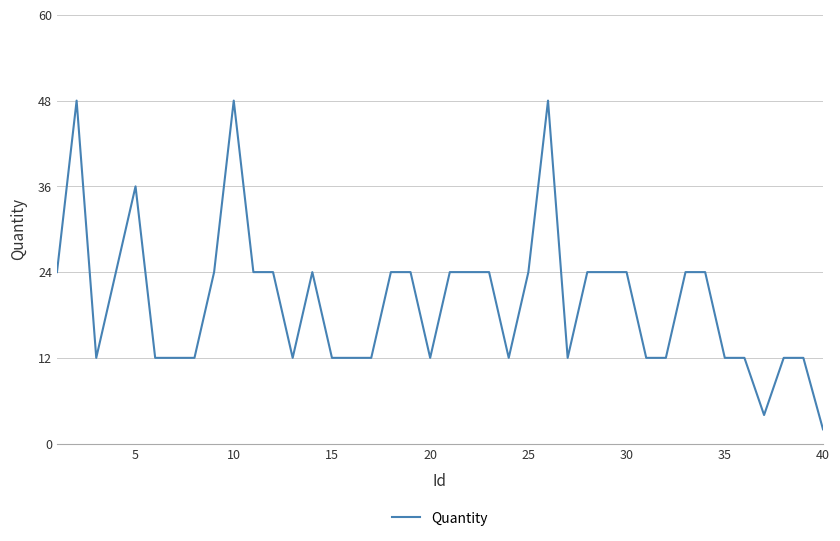

What is the maximum value shown in the chart?

48